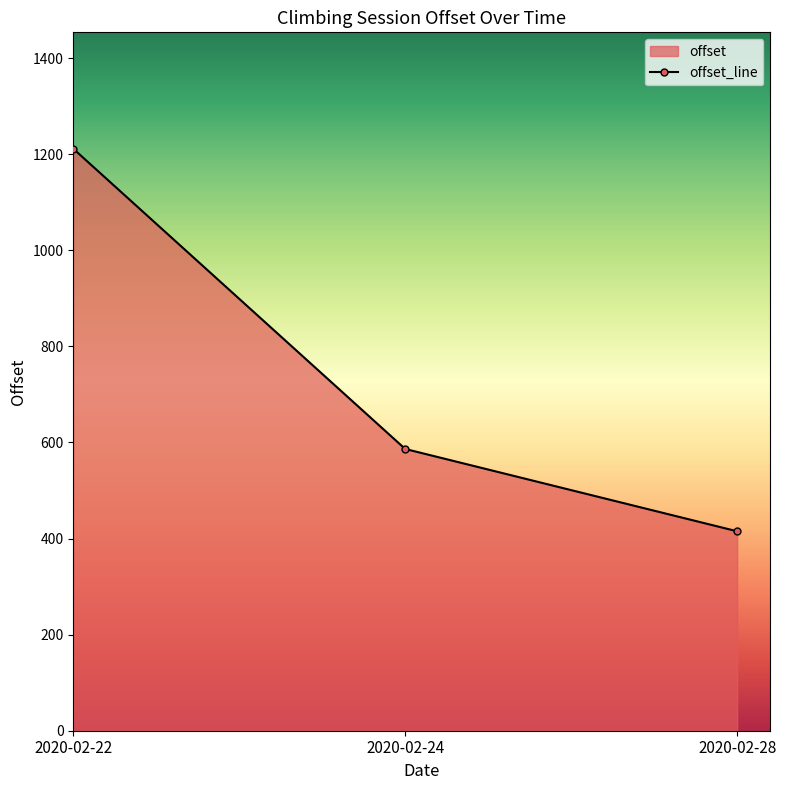

The value at 2020-02-28 is 415.1. True or false?

True